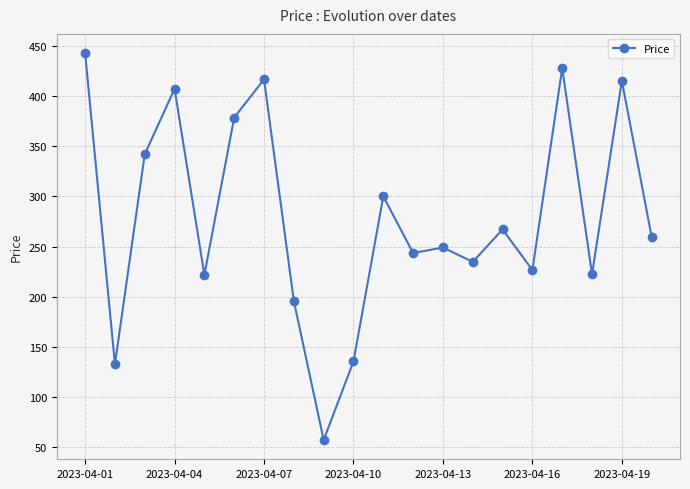

Is this an area chart (filled region under the line)?

No